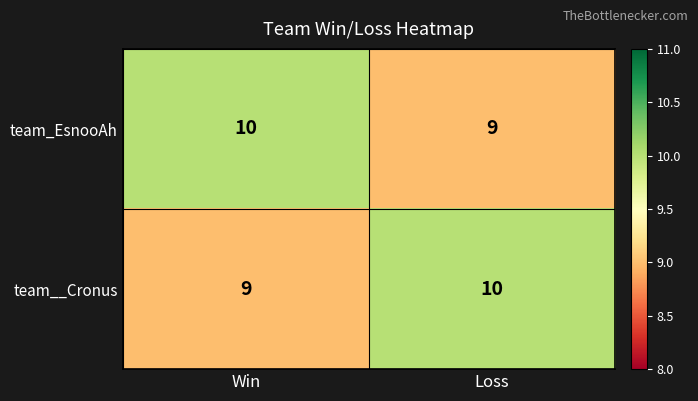

At how many categories does at least one series exceed 9?

2